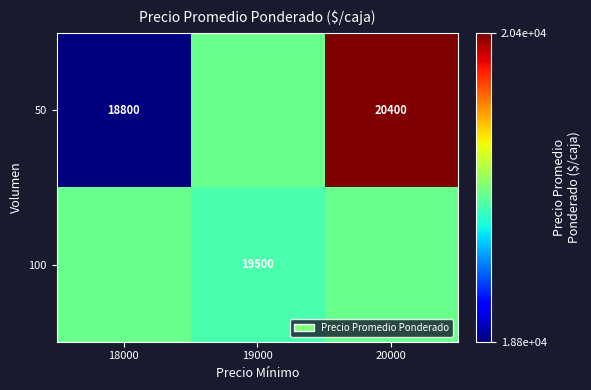

Is the value of 50 at 20000 greater than the value of 100 at 19000?

Yes